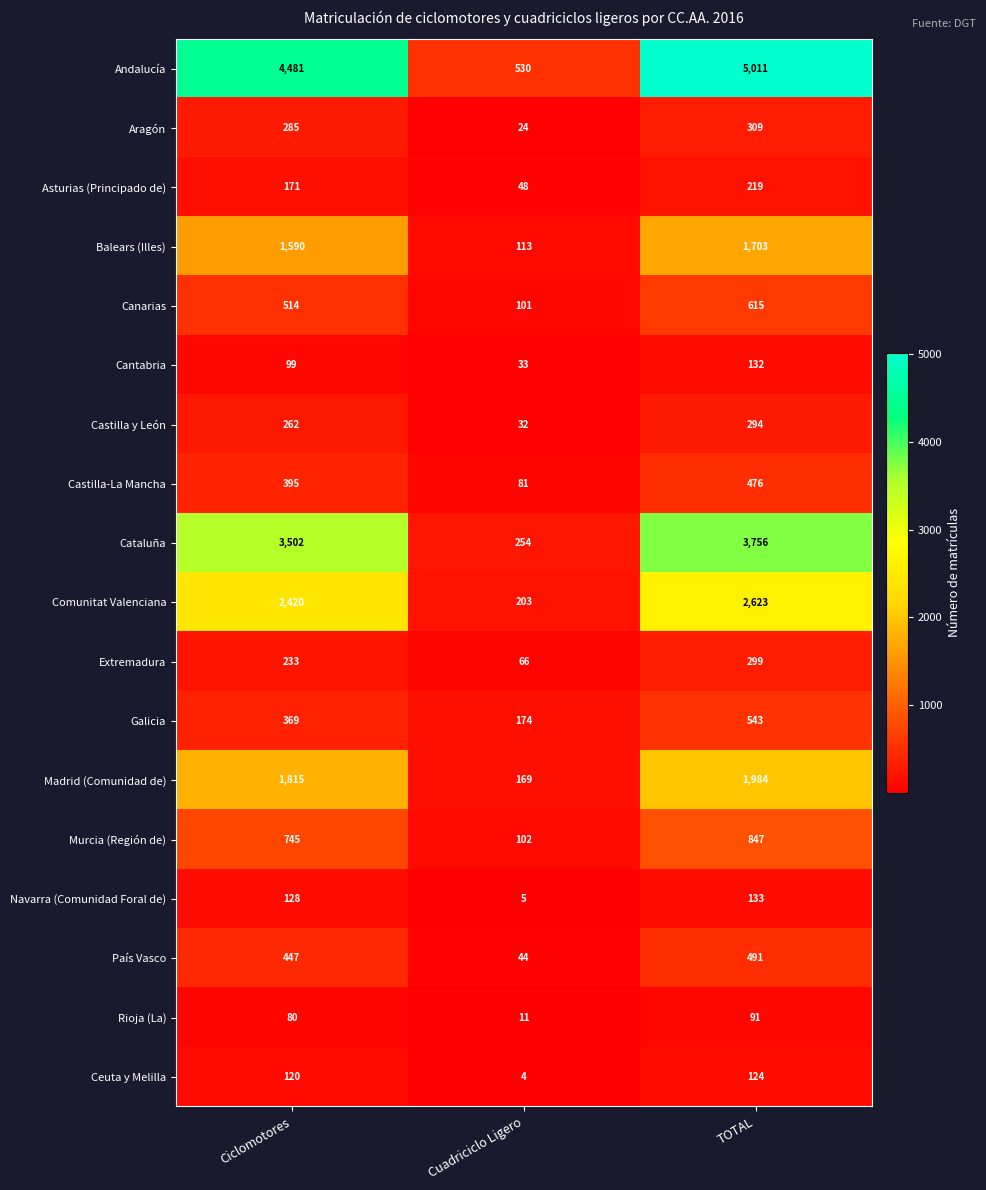

At which label is Comunitat Valenciana closest to 1413?

Ciclomotores